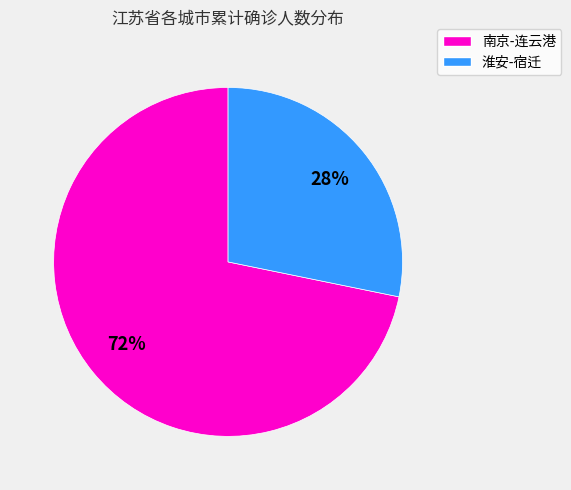

Count the number of slices in the pie.

2